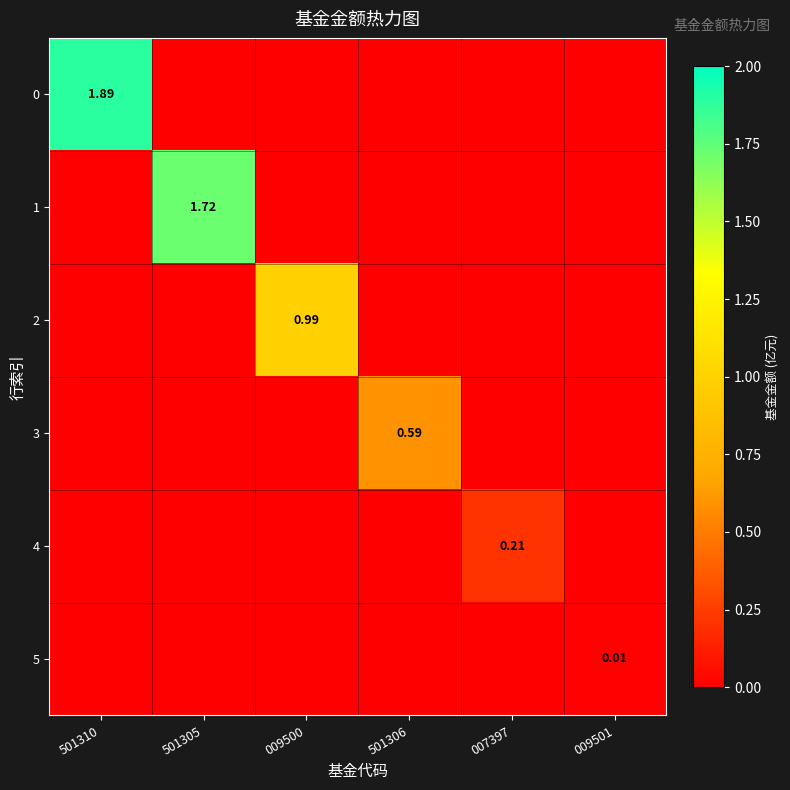

Rank the series at 007397 from lowest to highest value.

0, 1, 2, 3, 5, 4